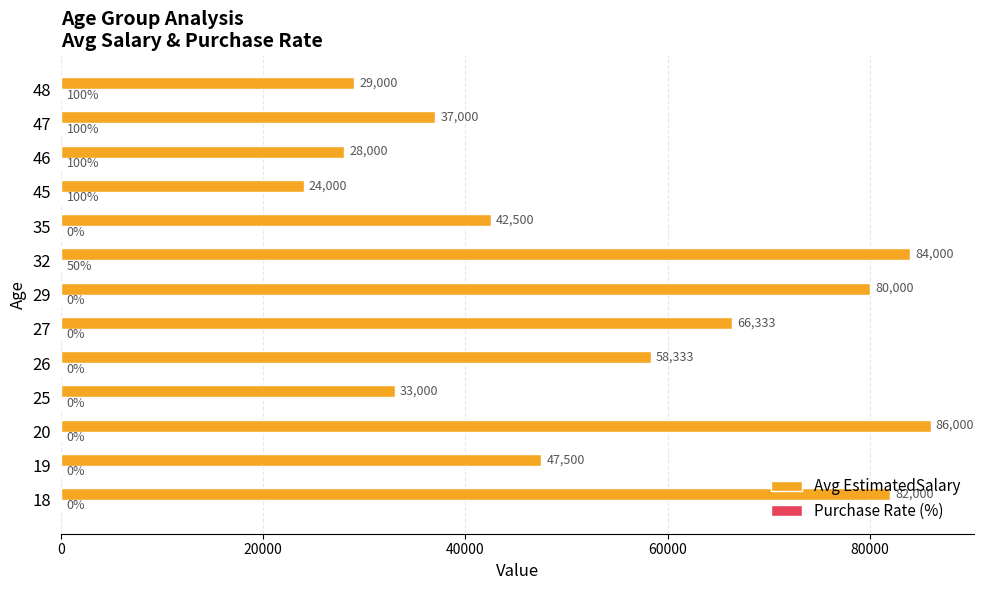

What is the average value of the Avg EstimatedSalary series?

53667